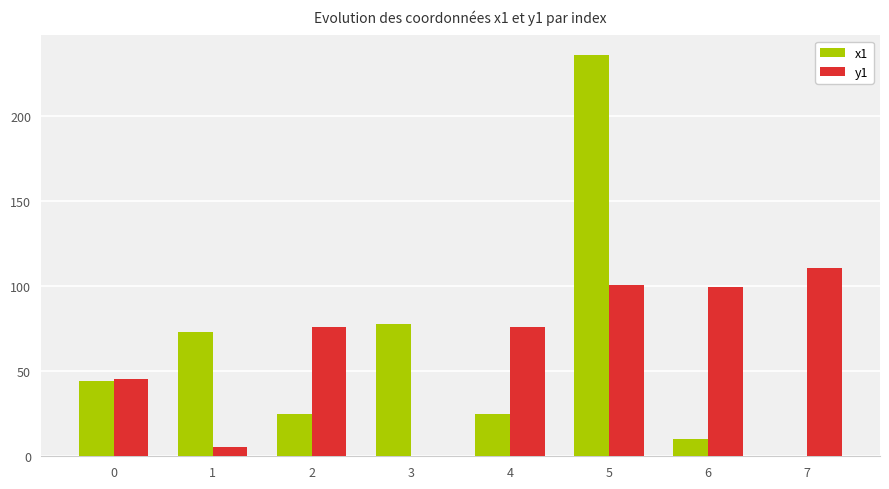

Which series has the largest range (max minus min)?

x1